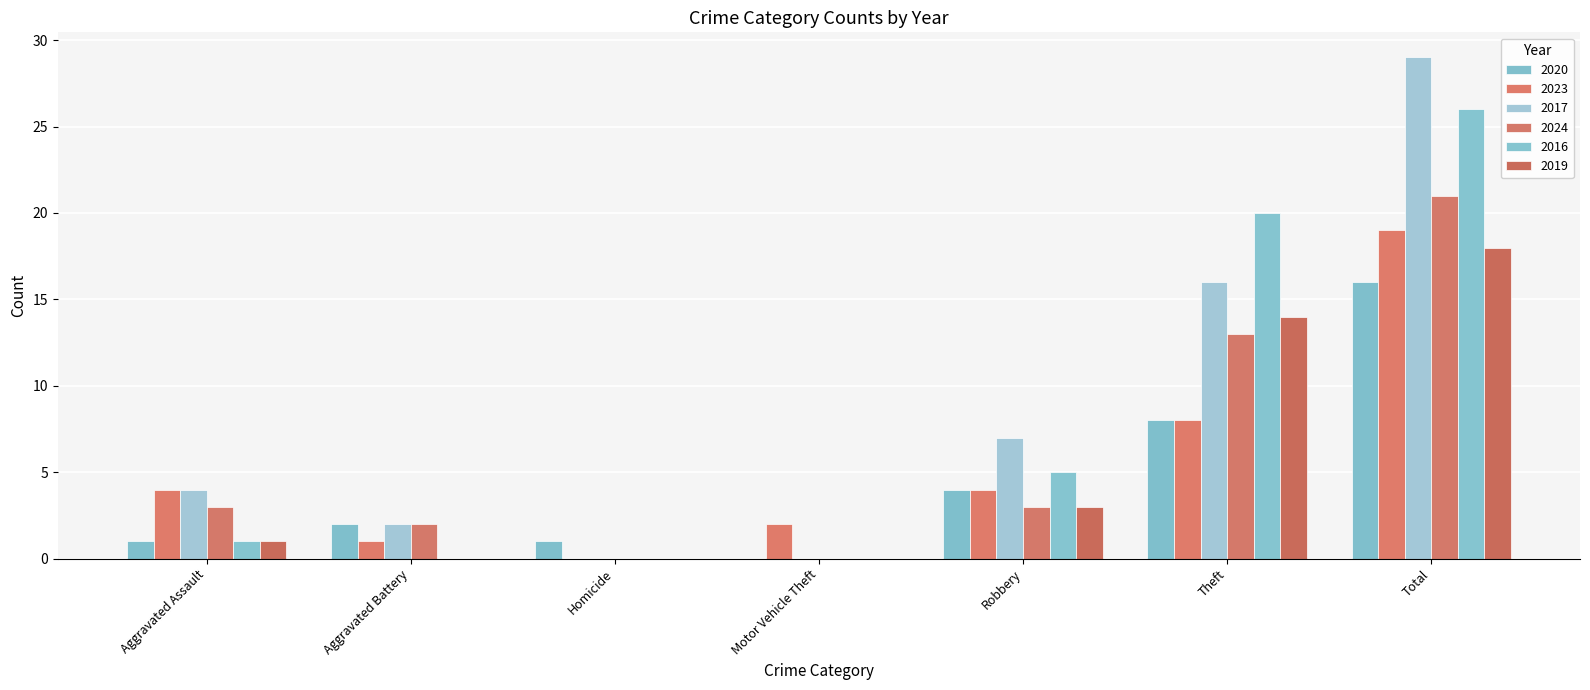

What is the label of the 6th bar from the left?

Theft